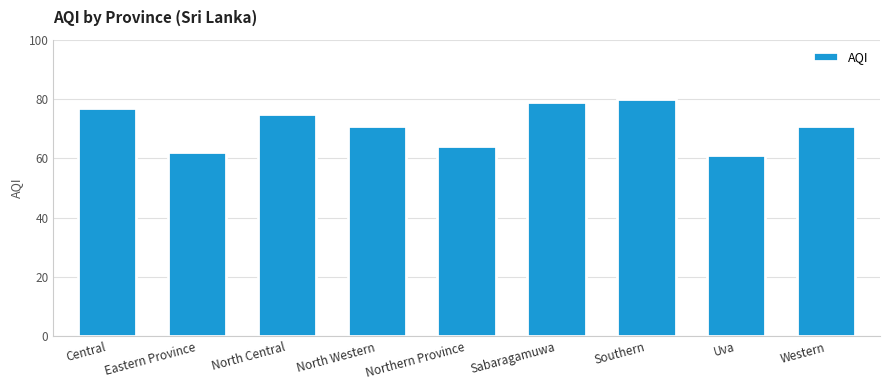

What is the average value?

71